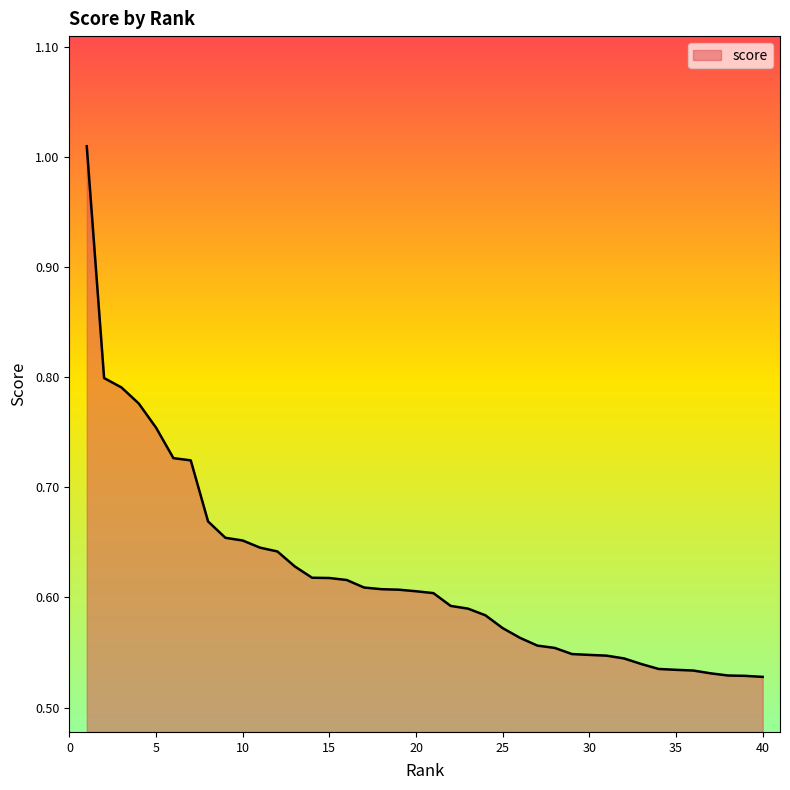

How many lines are shown in the chart?

1